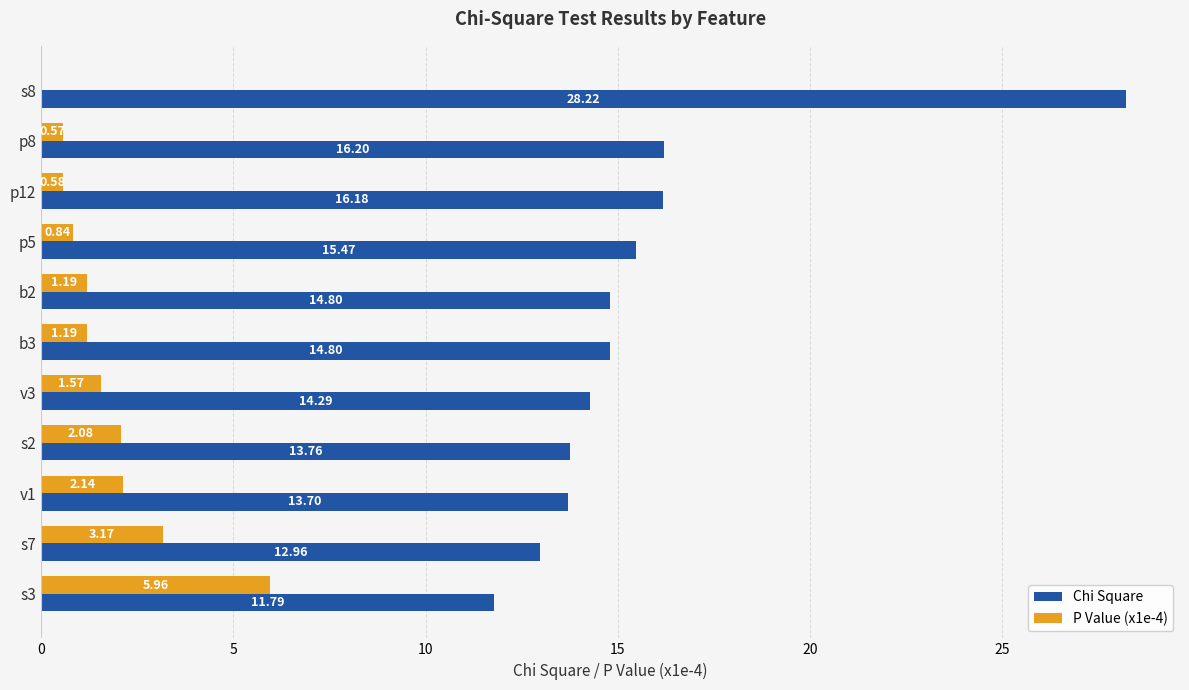

What is the sum of the Chi Square values at p5 and s8?

43.7